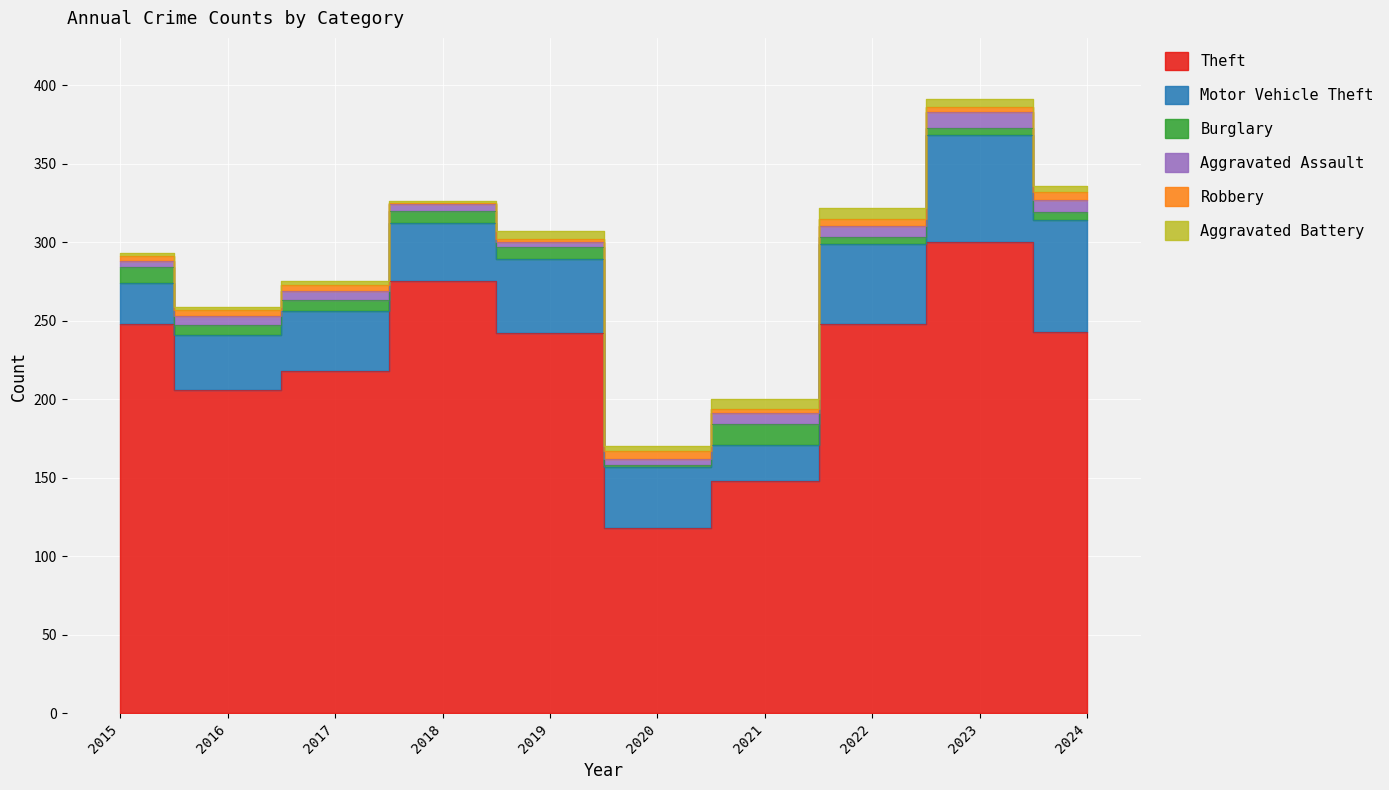

What value does the Motor Vehicle Theft series have at 2024?

71